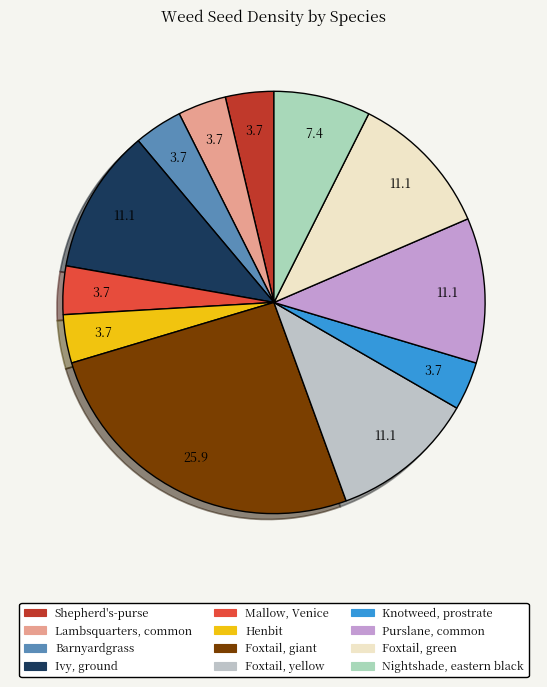

How many slices are in this pie chart?

12